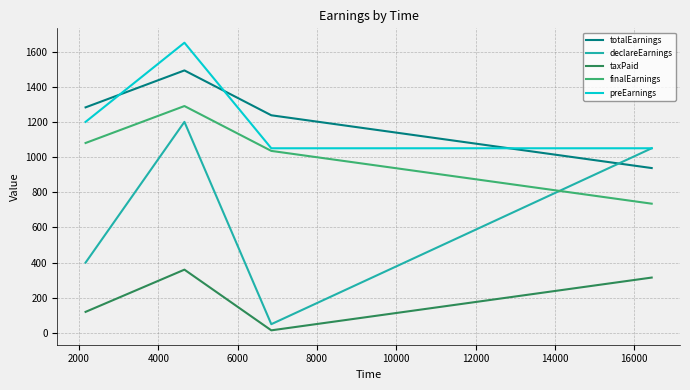

Does the chart have visible grid lines?

Yes